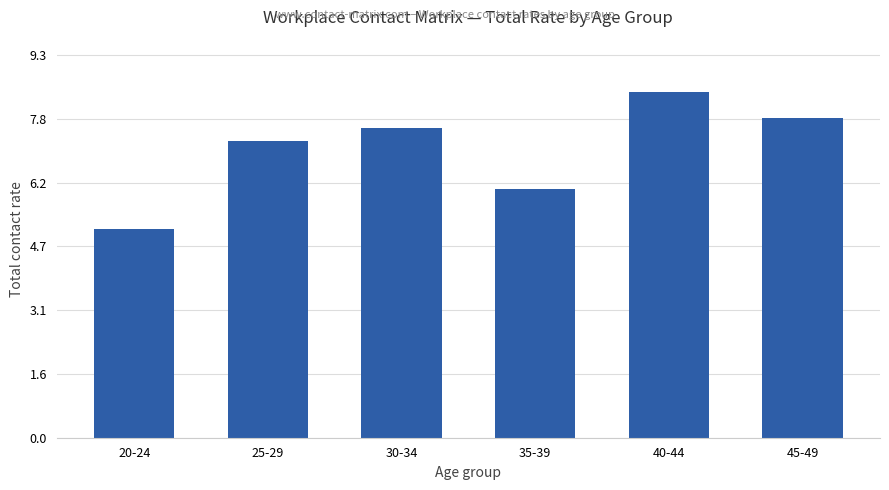

What position from the right is 30-34?

4